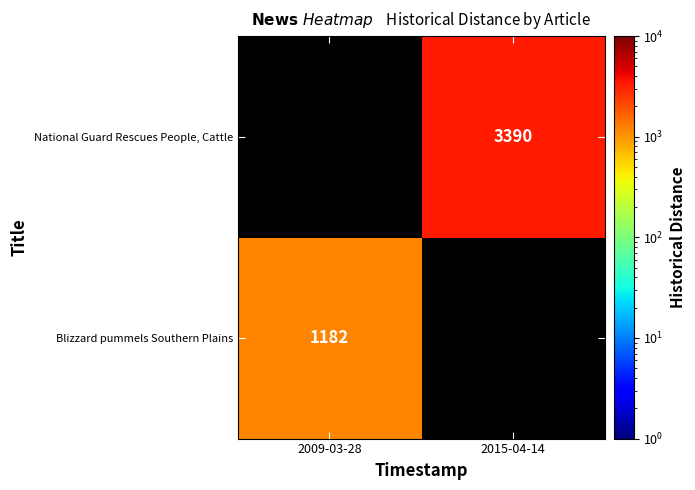

True or false: National Guard Rescues People, Cattle has a value of 2237.2 at 2015-04-14.

False